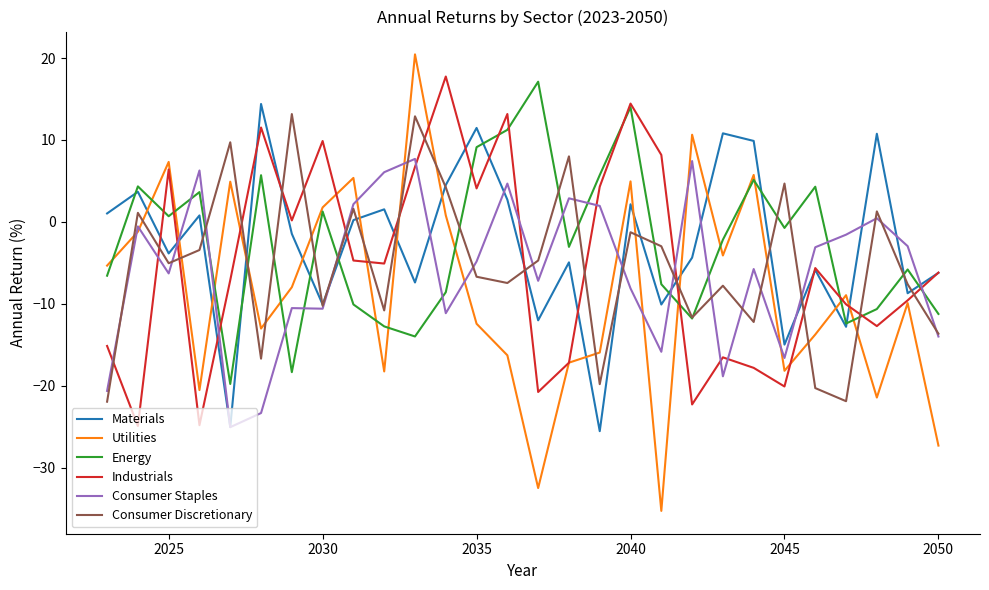

How many categories are shown in the chart?

28